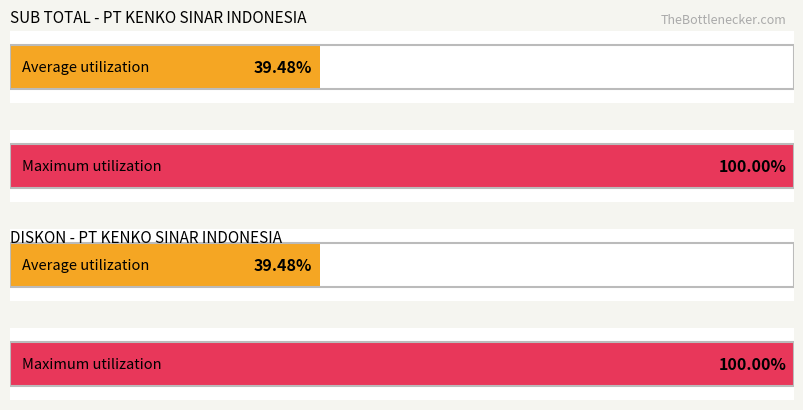

Which has a higher value, 324 or 151?

324